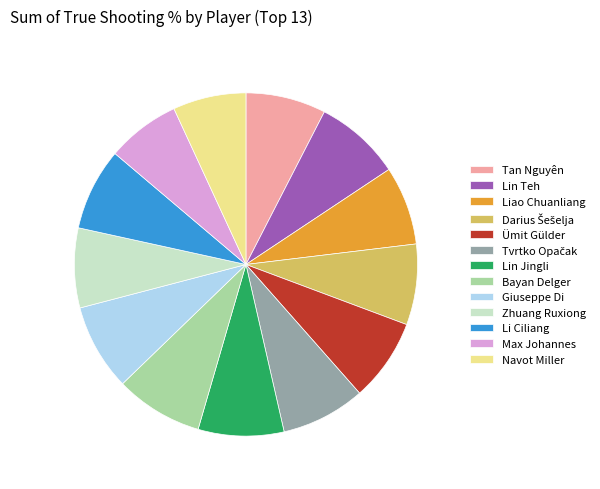

Does Zhuang Ruxiong represent more than half of the total?

No